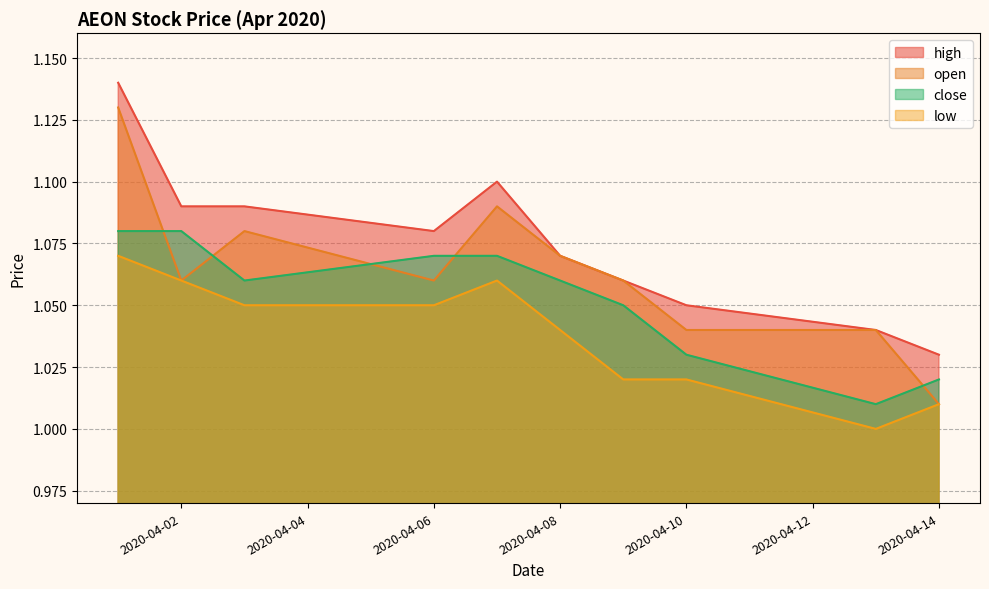

True or false: close and open cross at least once.

True